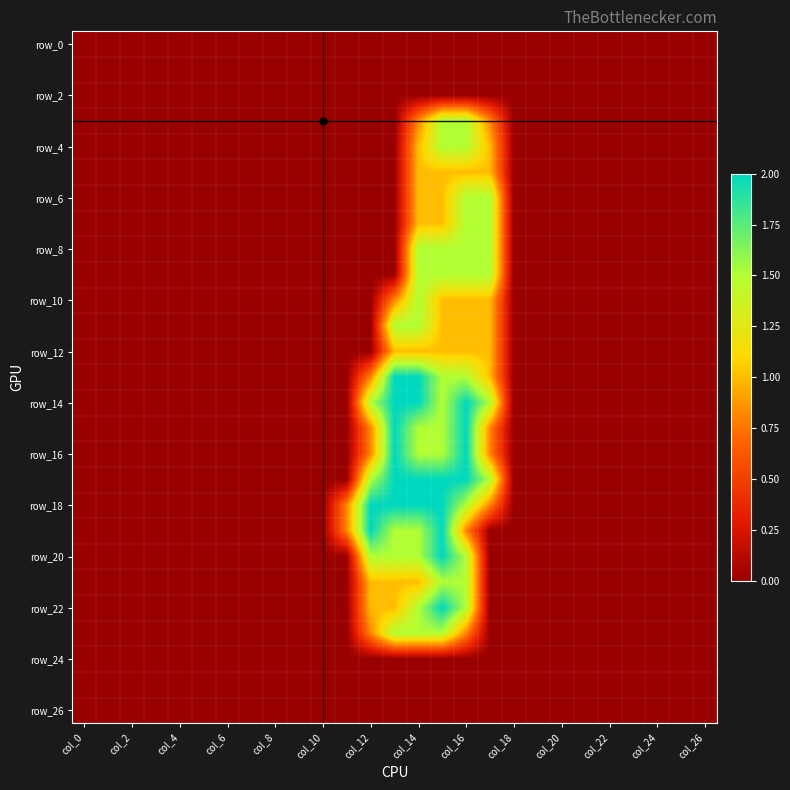

Count the number of categories in the chart.

27